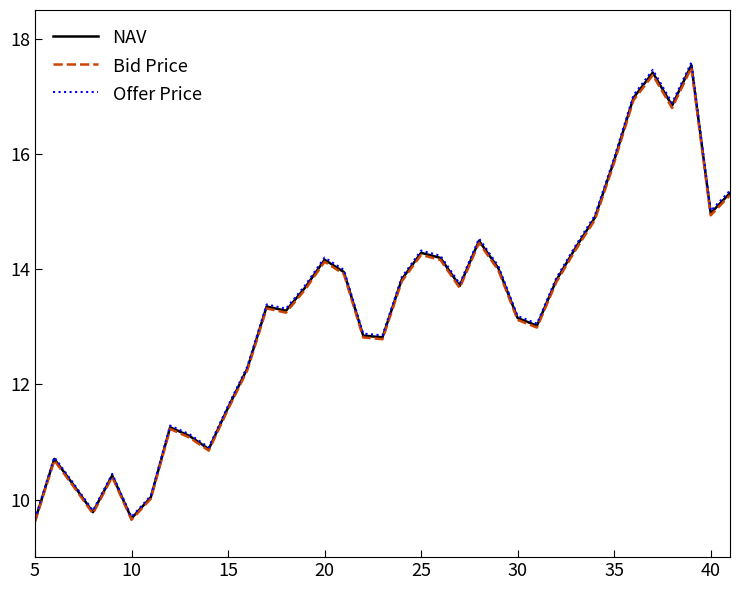

Which series has the largest range (max minus min)?

Offer Price